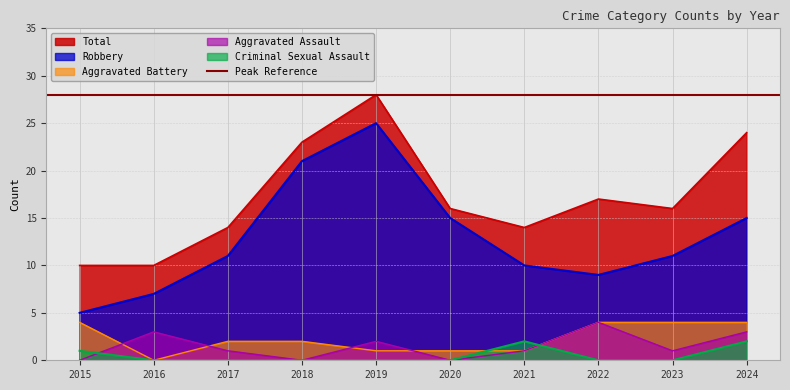

List the labels in order of Criminal Sexual Assault value, smallest first.

2016, 2017, 2018, 2019, 2020, 2022, 2023, 2015, 2021, 2024